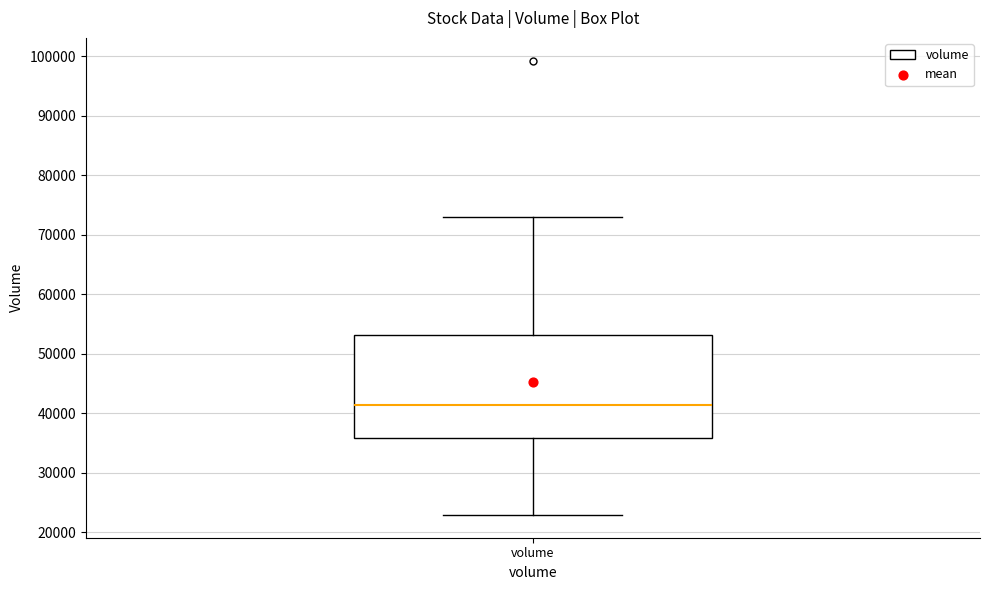

Read this box plot against the y-axis: the position of the median line, the range covered by the box, and the ends of both whiskers. The values are not printed on the chart, so give them approximately, as read against the axis.

median 41000, box 36000 to 53000, whiskers 23000 to 73000